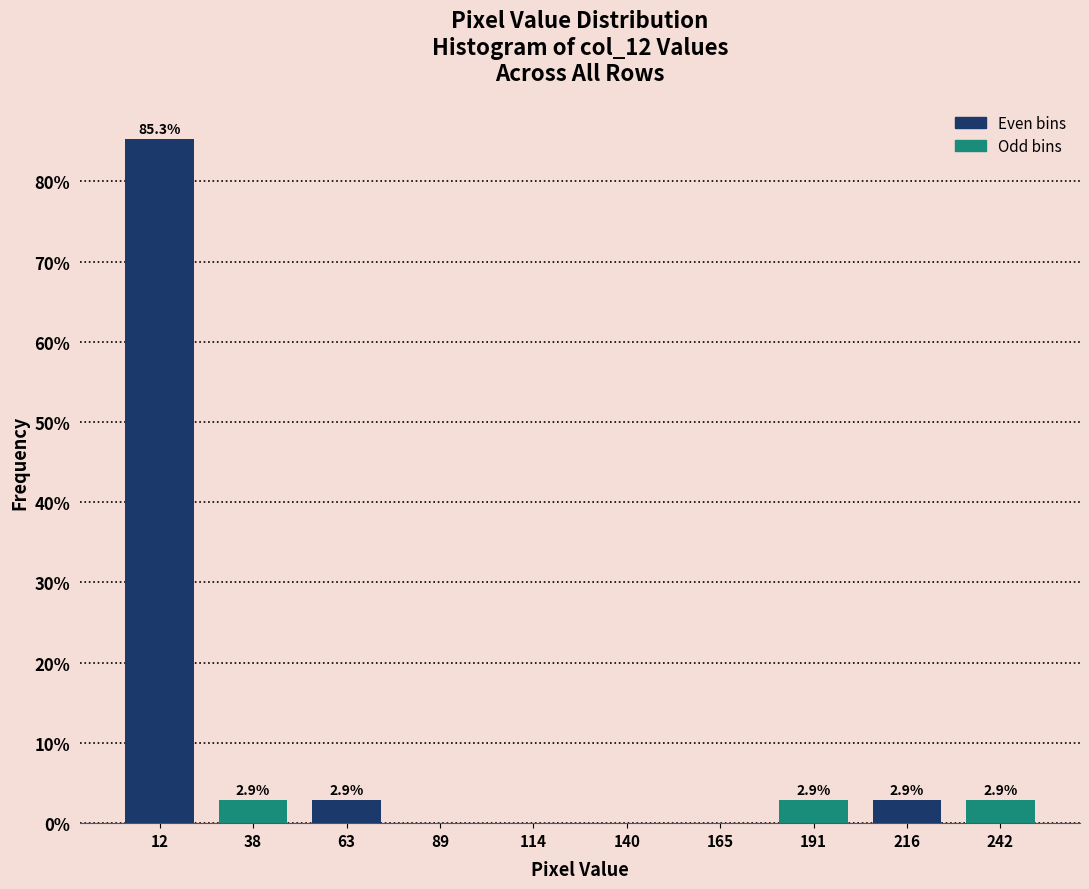

Which range on the x-axis has the tallest bar?

0.0 to 25.5